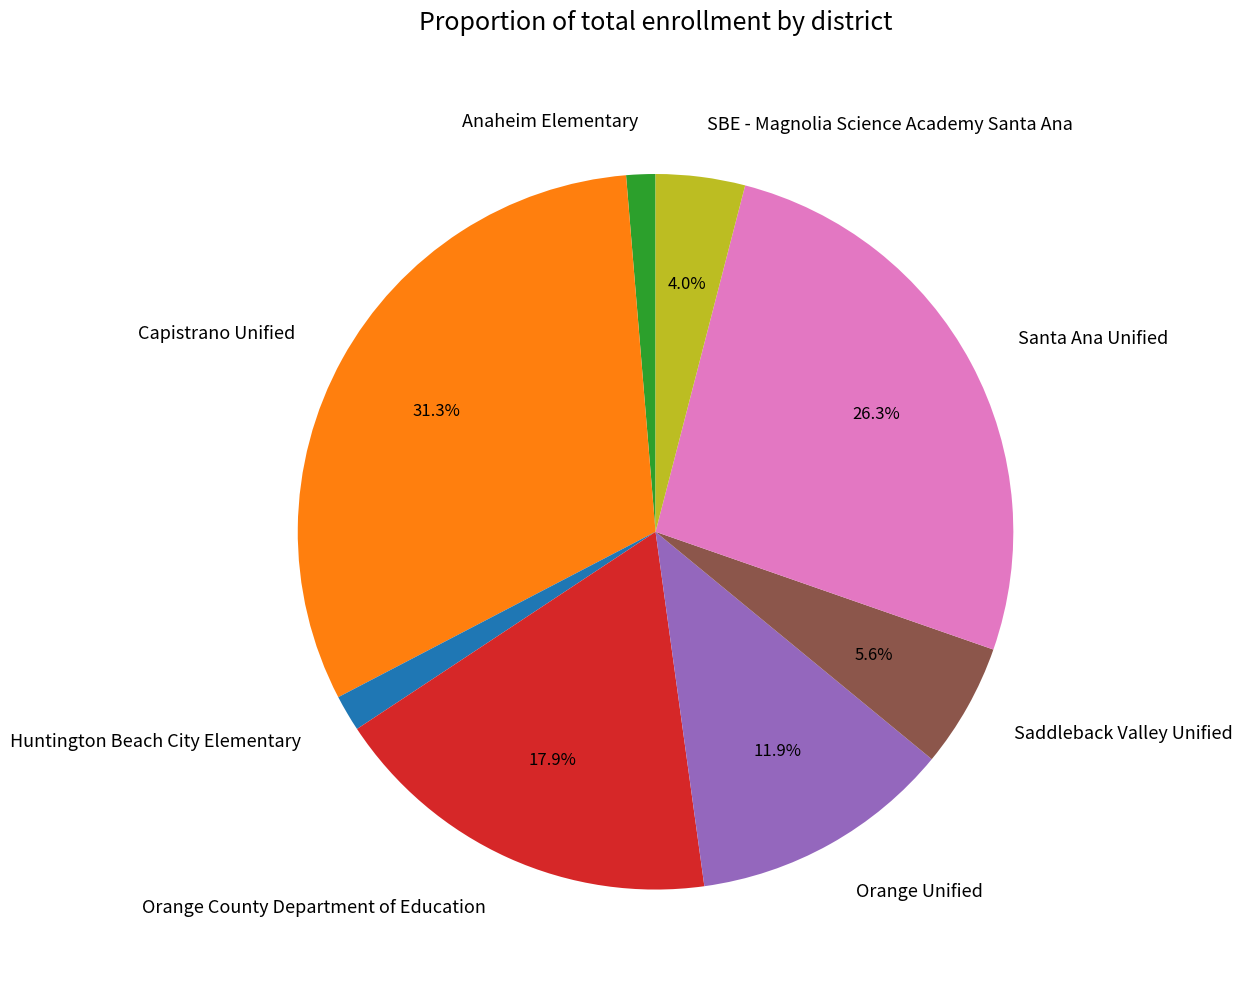

Does Santa Ana Unified account for over 50% of the chart?

No